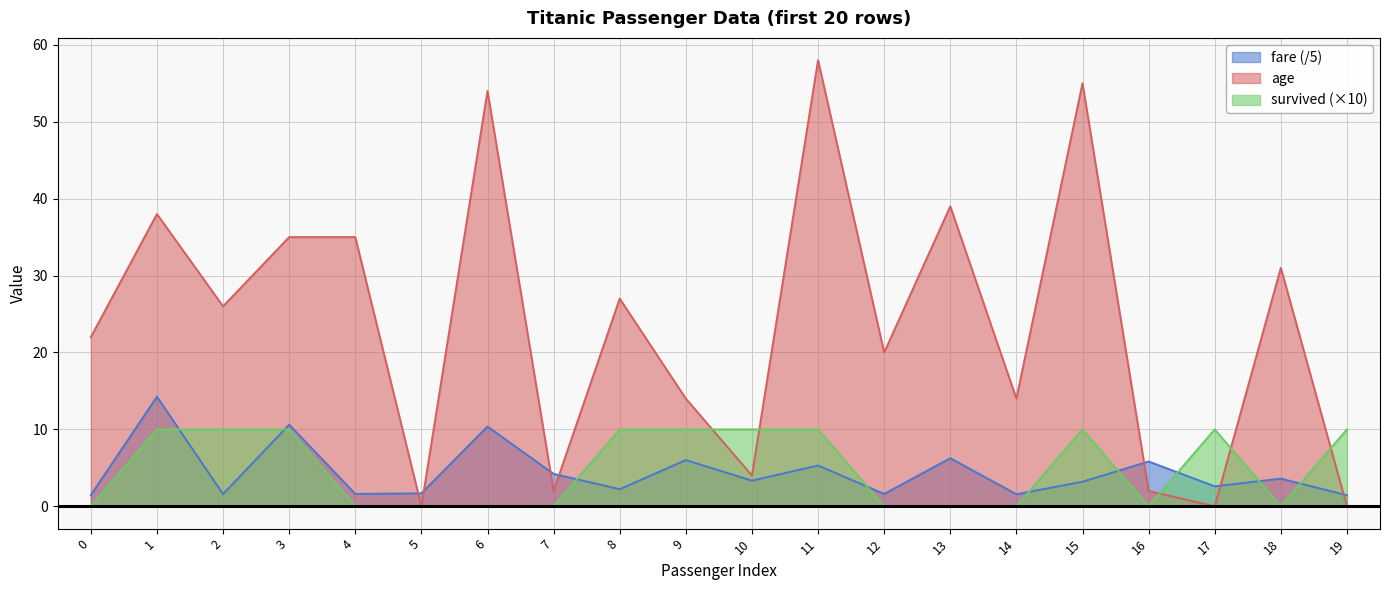

How many distinct data groups are displayed?

3